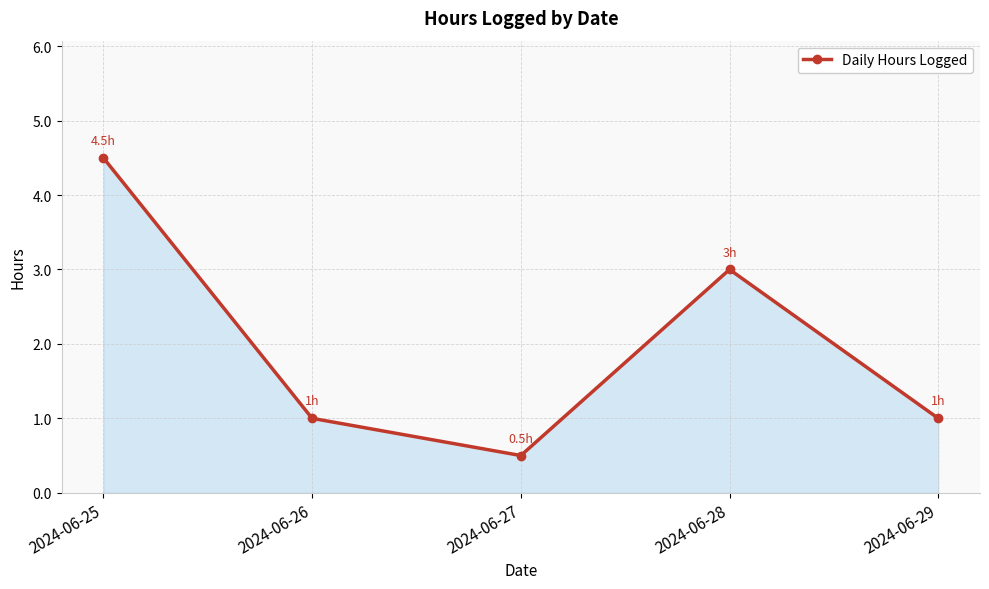

What is the greatest value displayed?

4.5